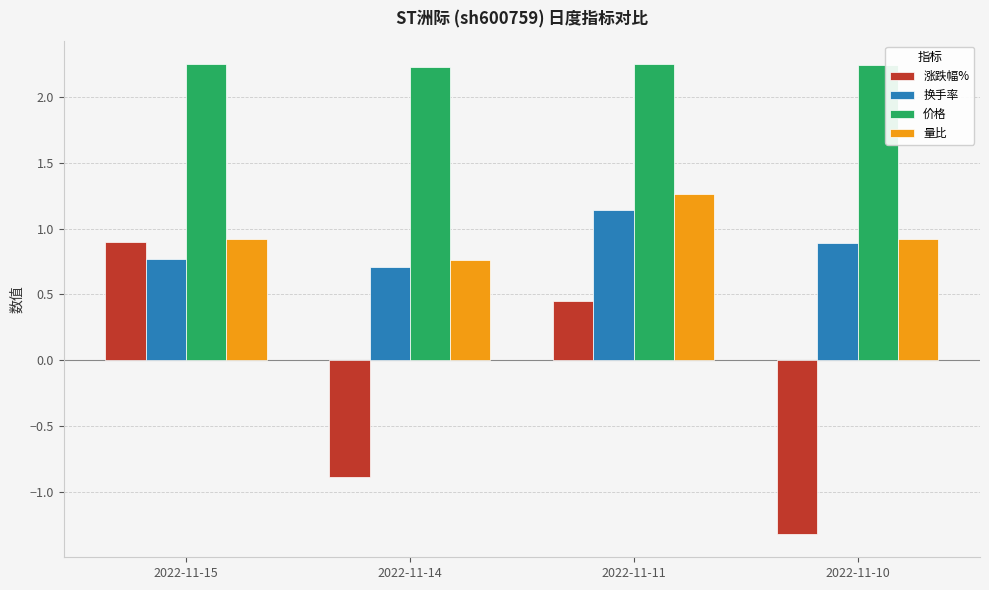

What is the difference between the 涨跌幅% values at 2022-11-15 and 2022-11-14?

1.8